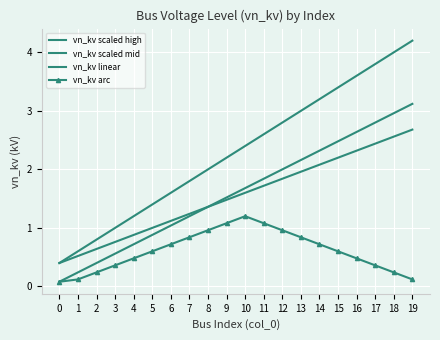

How many lines are shown in the chart?

4